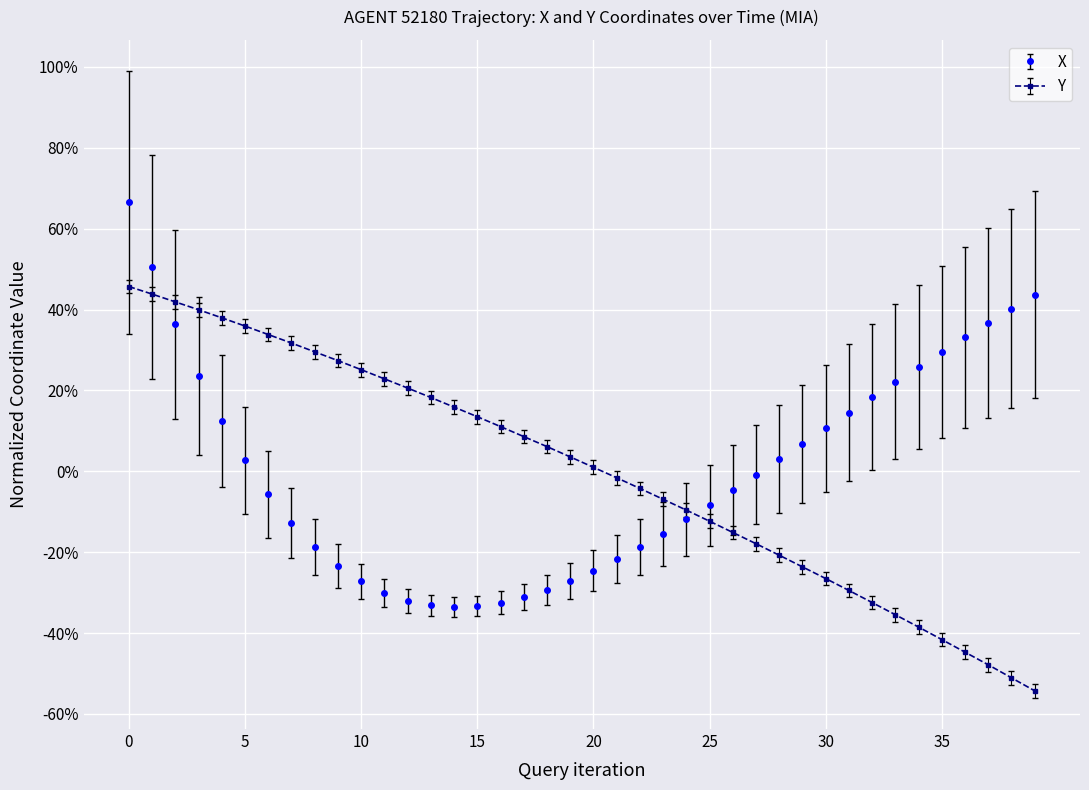

What is the difference between the second highest and minimum values in the Y series?

1.0